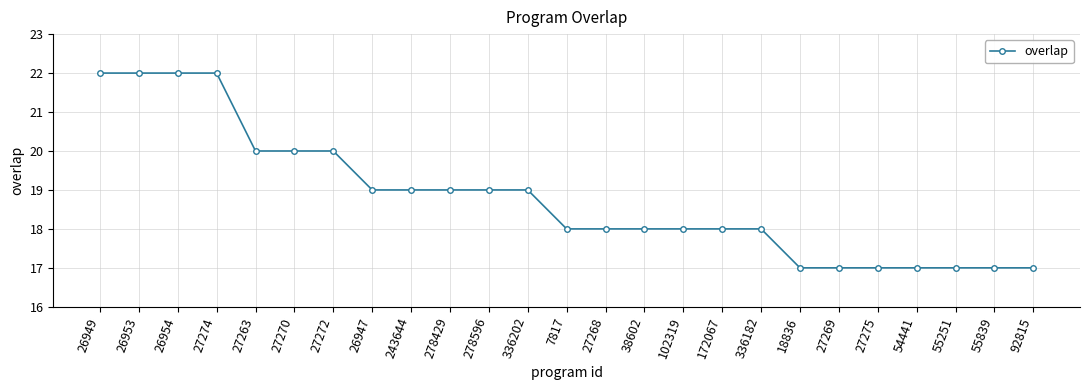

Which has a higher value, 243644 or 27272?

27272